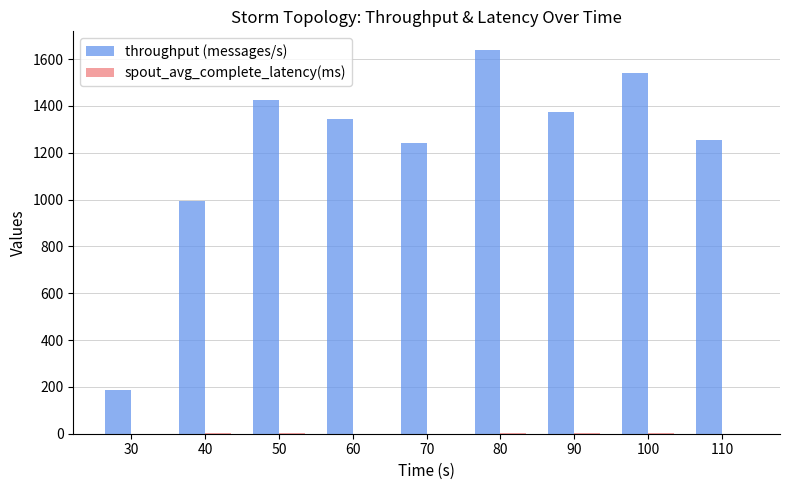

Between 80 and 110, which series saw the biggest shift?

throughput (messages/s)